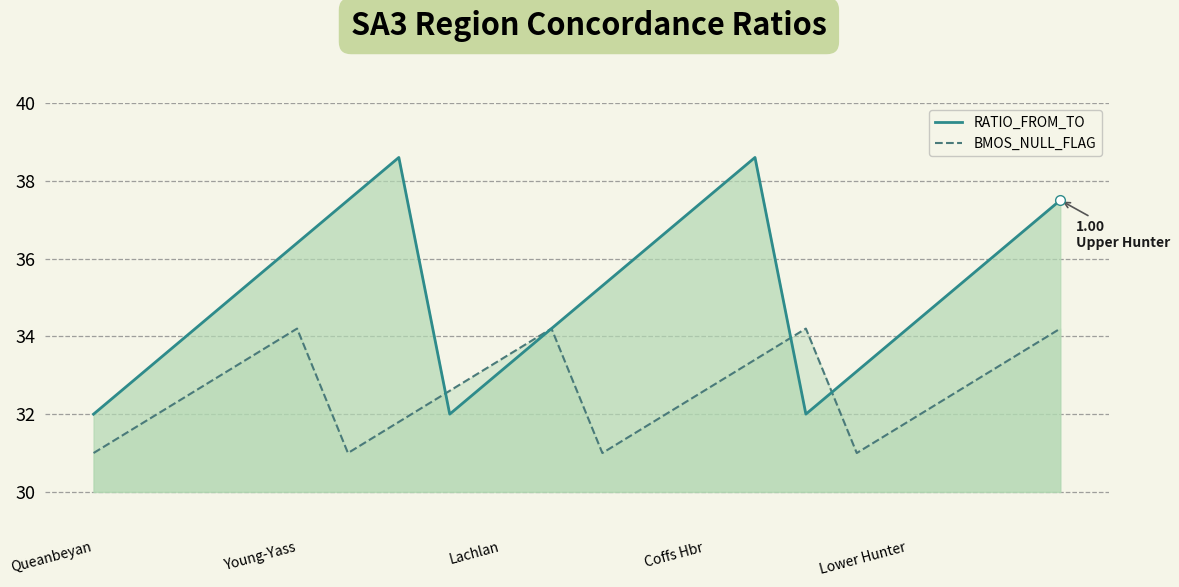

List the series in order of their peak value, highest first.

RATIO_FROM_TO, BMOS_NULL_FLAG